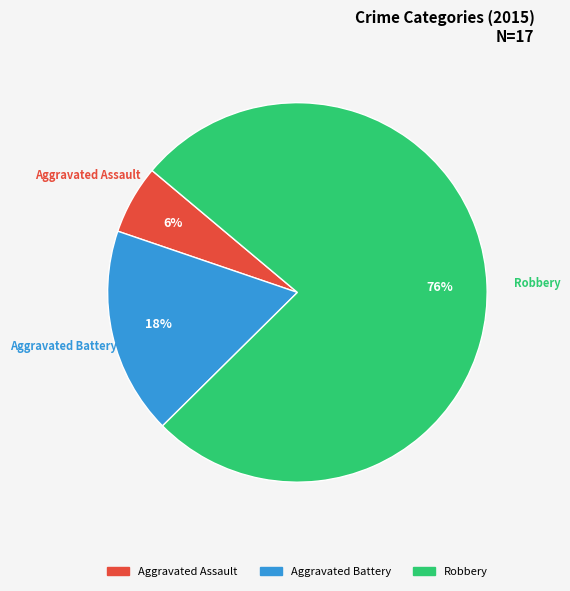

Between Robbery and Aggravated Battery, which is larger?

Robbery